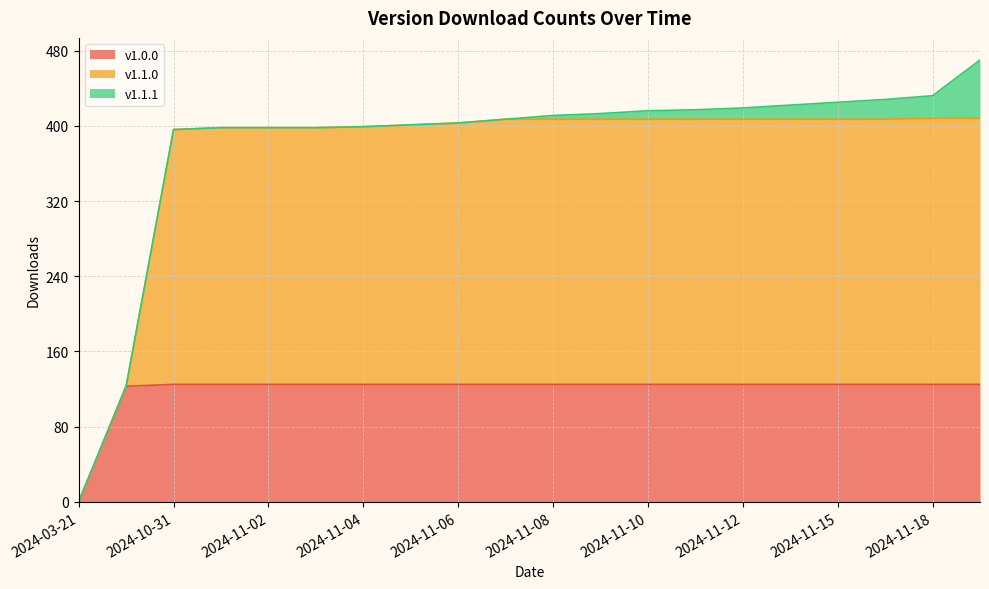

List the labels in order of v1.0.0 value, largest first.

2024-10-31, 2024-11-01, 2024-11-02, 2024-11-03, 2024-11-04, 2024-11-05, 2024-11-06, 2024-11-07, 2024-11-08, 2024-11-09, 2024-11-10, 2024-11-11, 2024-11-12, 2024-11-13, 2024-11-15, 2024-11-17, 2024-11-18, 2024-12-08, 2024-05-14, 2024-03-21